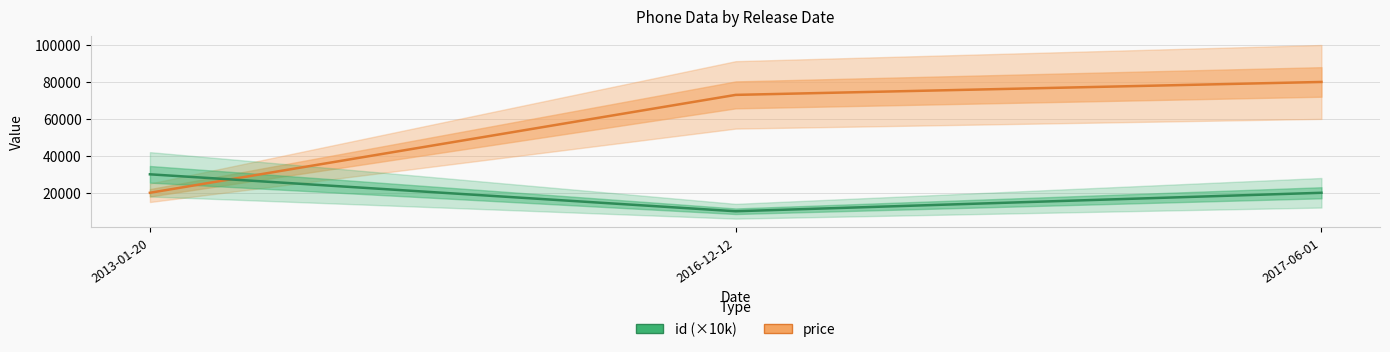

What is the label of the 3rd point from the right?

2013-01-20